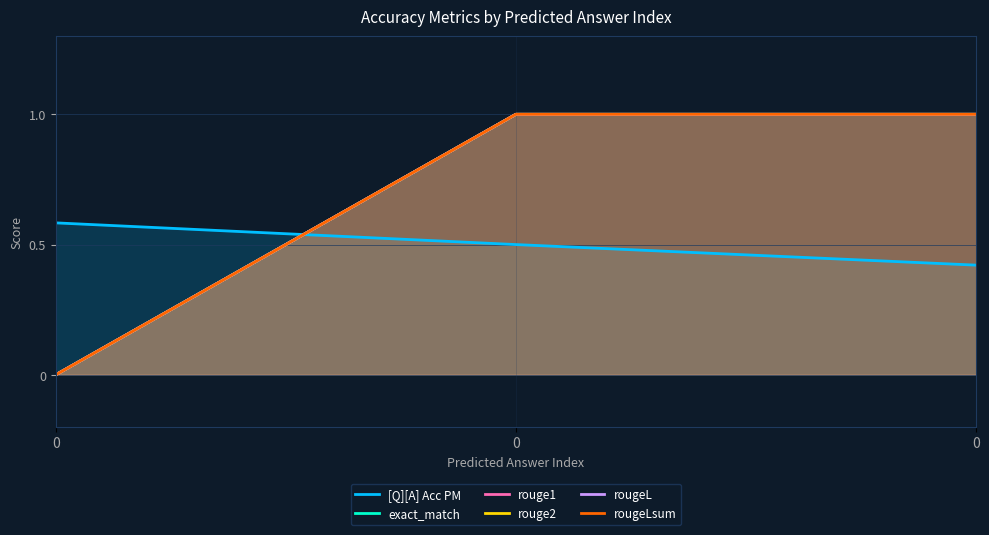

What is the average value of the exact_match series?

0.7